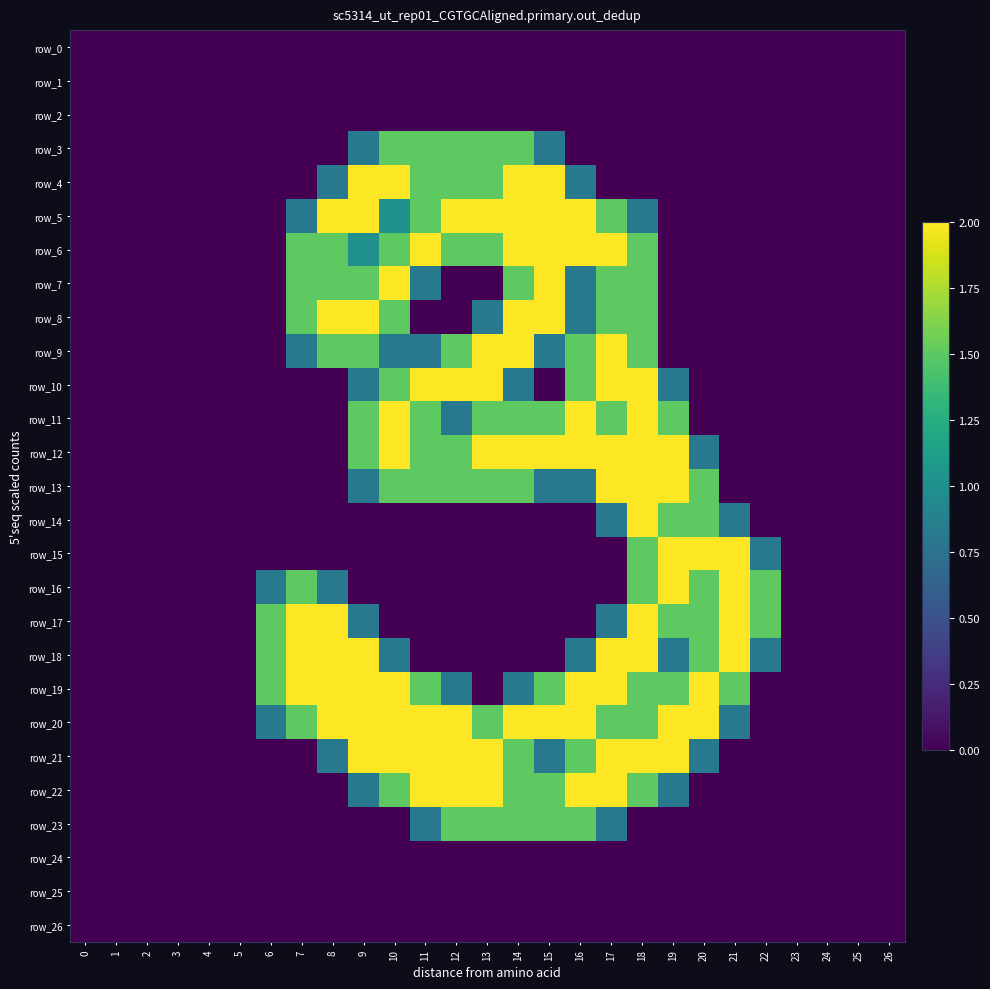

How many row_5 values are between 0 and 2?

27